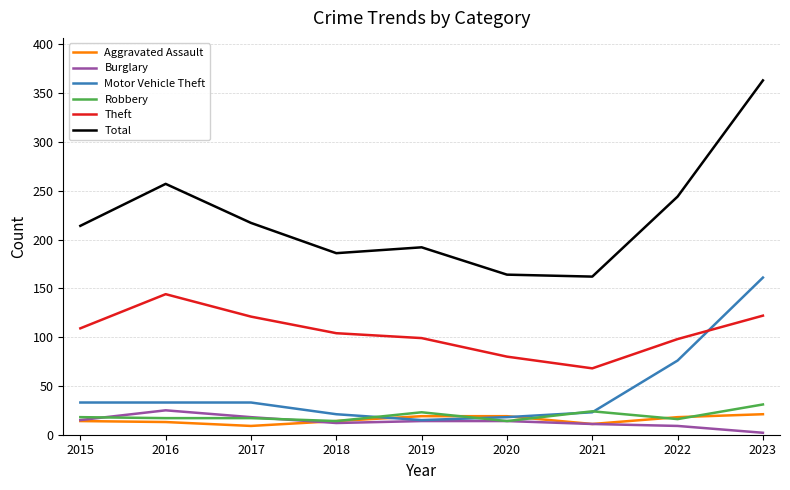

True or false: Robbery and Total intersect in this chart.

False